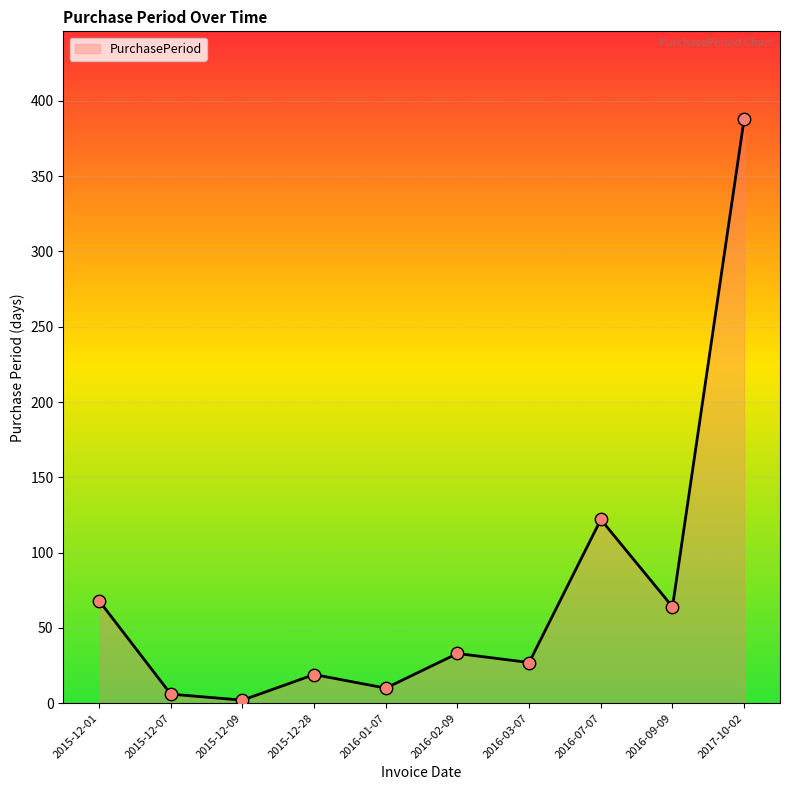

What is the change in value from 2015-12-09 to 2016-07-07?

+120